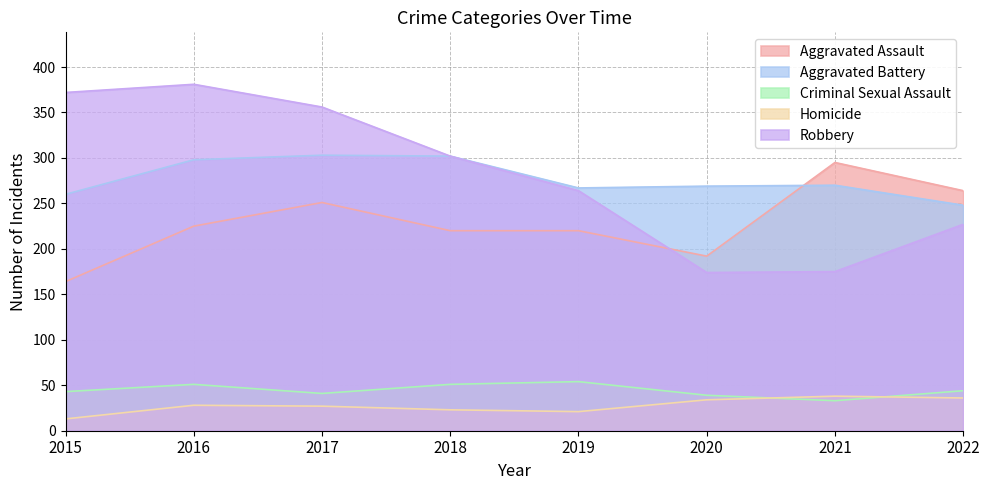

What is the total value across all series at 2022?

819